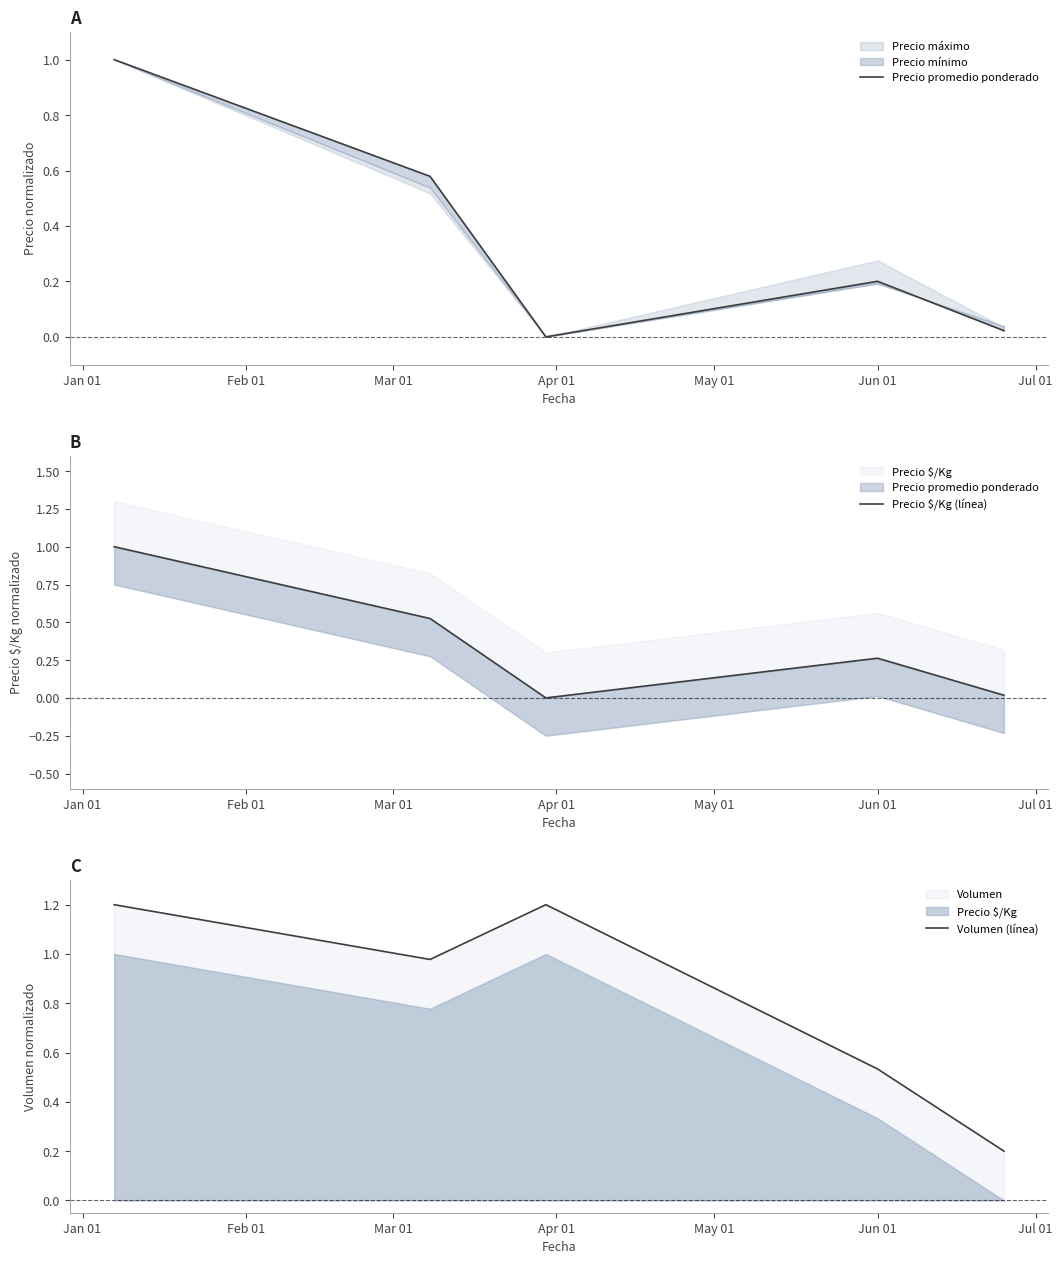

At Jun 01, list the series in order from smallest to largest.

Precio promedio ponderado, Precio $/Kg (línea), Volumen (línea)